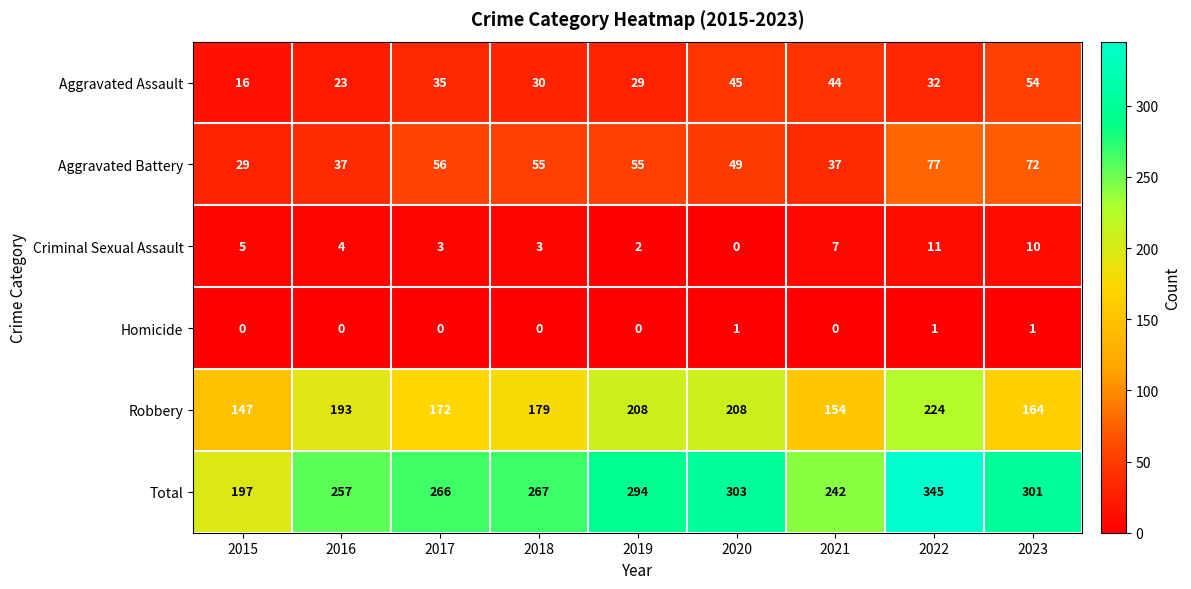

What is the difference between the Aggravated Battery values at 2022 and 2018?

22